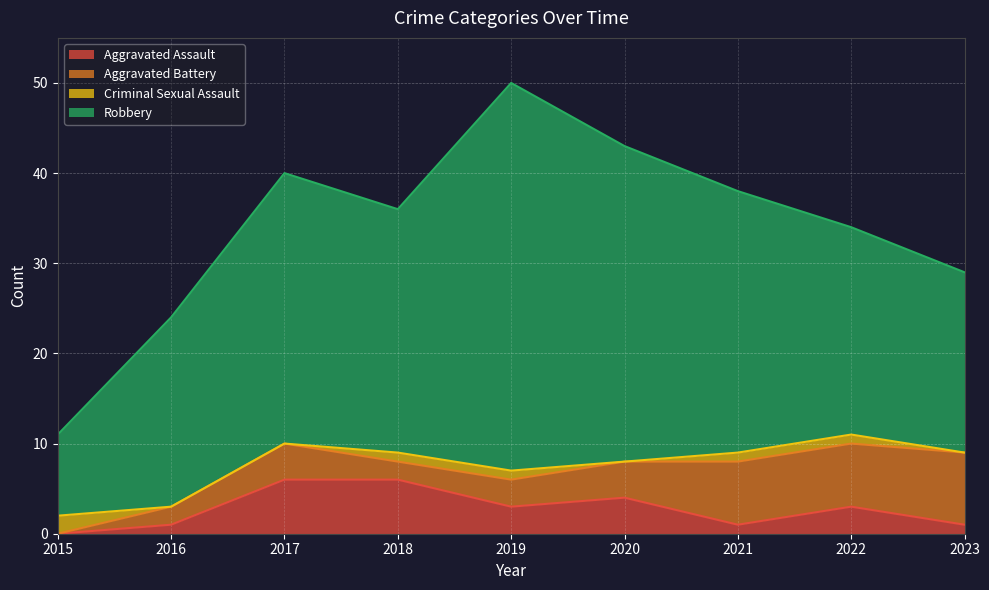

At which category is the sum across all series the highest?

2019